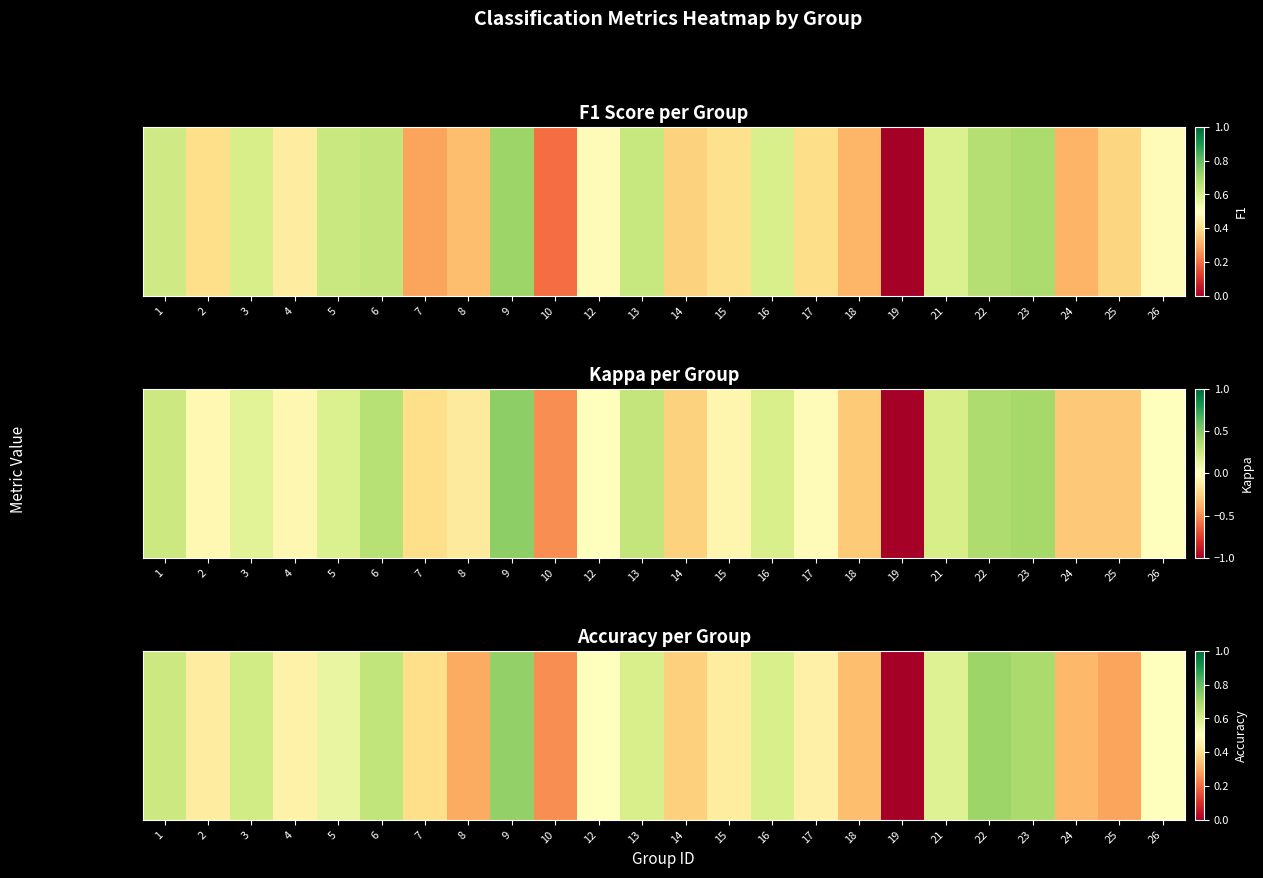

What is the change in value from 4 to 22?

+0.3